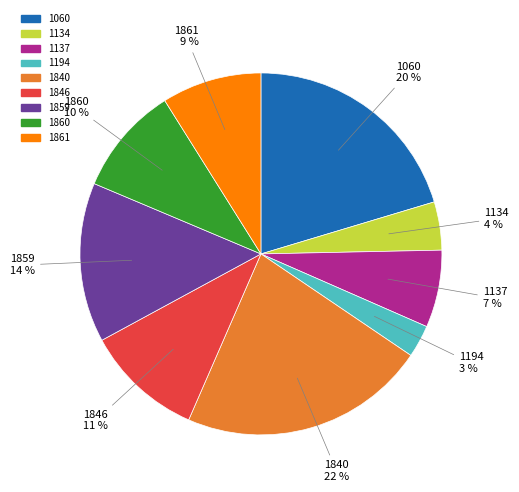

How many segments does this pie chart have?

9